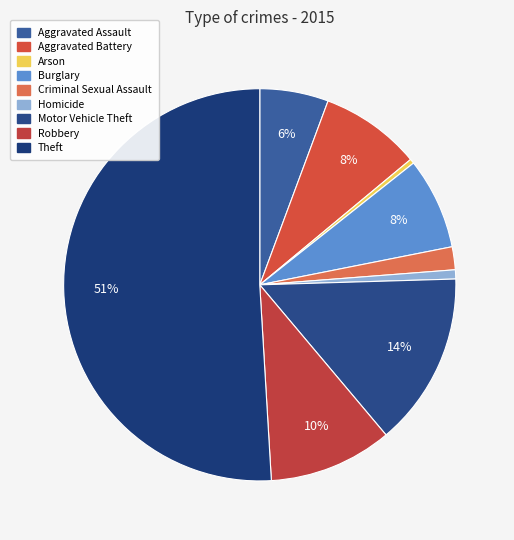

How many slices are in this pie chart?

9